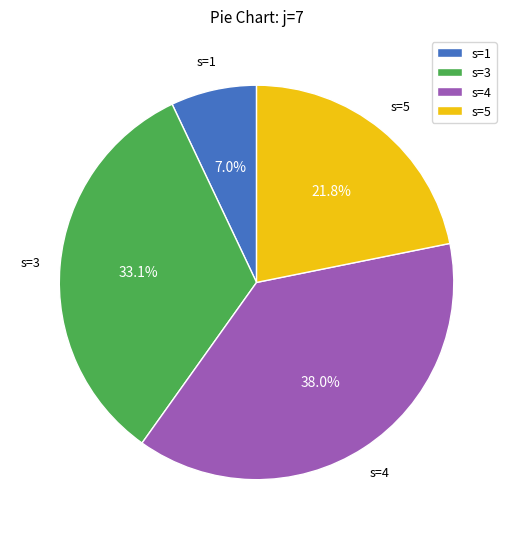

How many slices are in this pie chart?

4